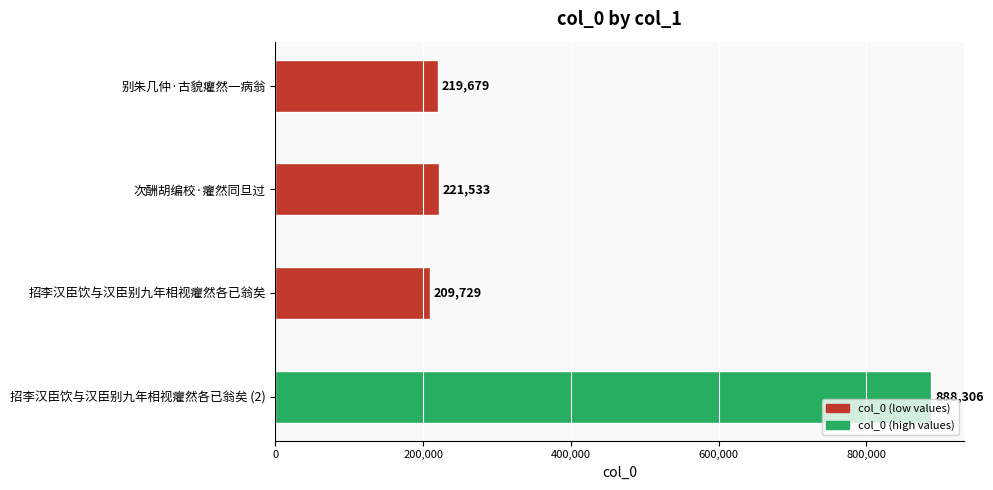

At which label is the value closest to 549017?

次酬胡编校·癯然同旦过